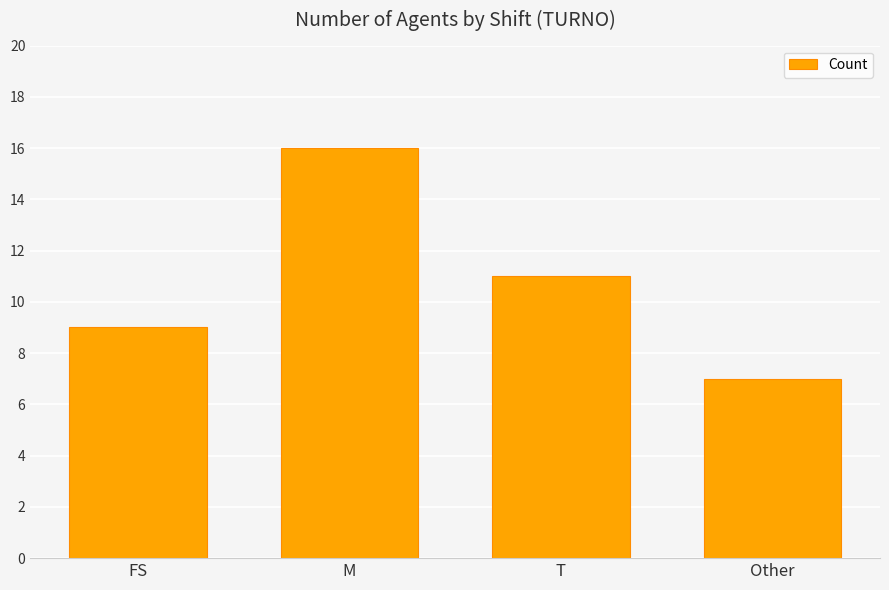

What value does the data have at FS?

9